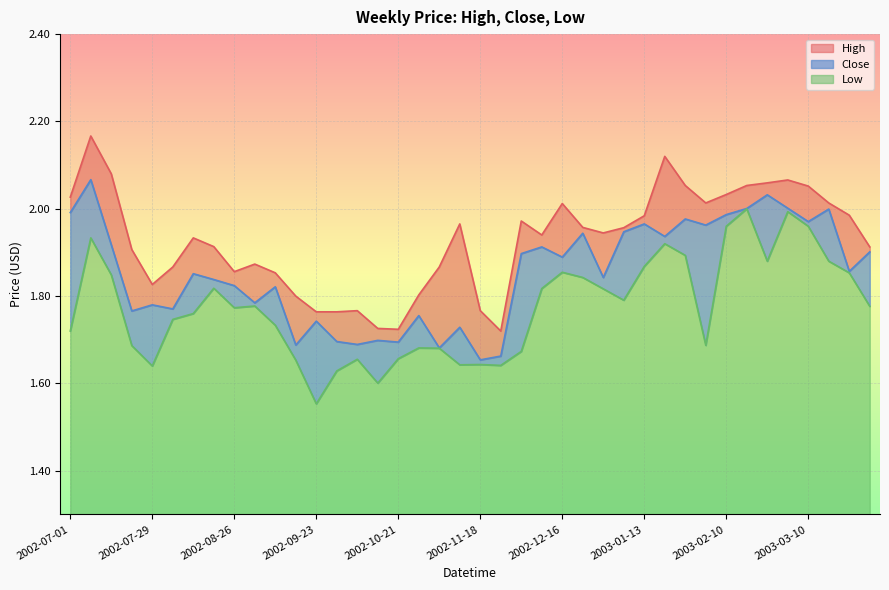

The value of Low at 2003-02-03 is 0.6. True or false?

False